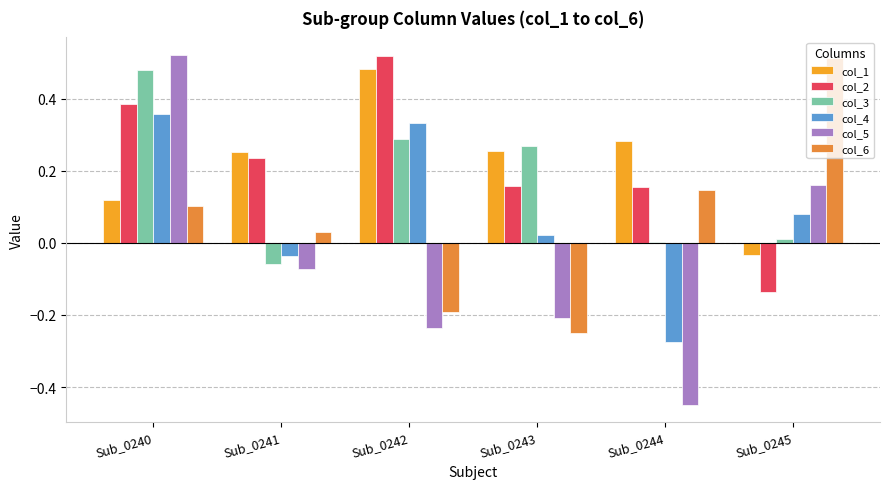

What is the maximum value for col_3?

0.5